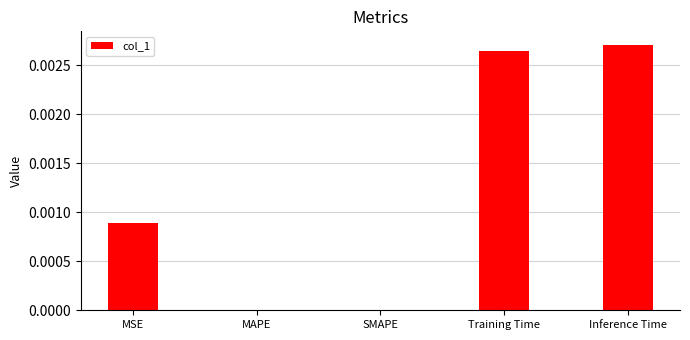

At which category does the chart reach its peak across all series?

Inference Time